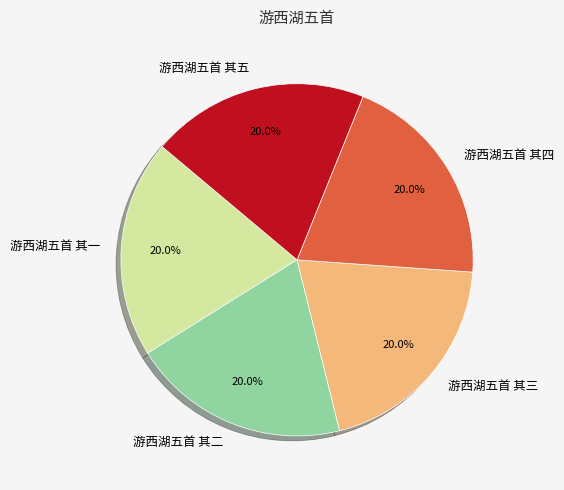

Is it true that 游西湖五首 其三 is 20% of the pie?

True